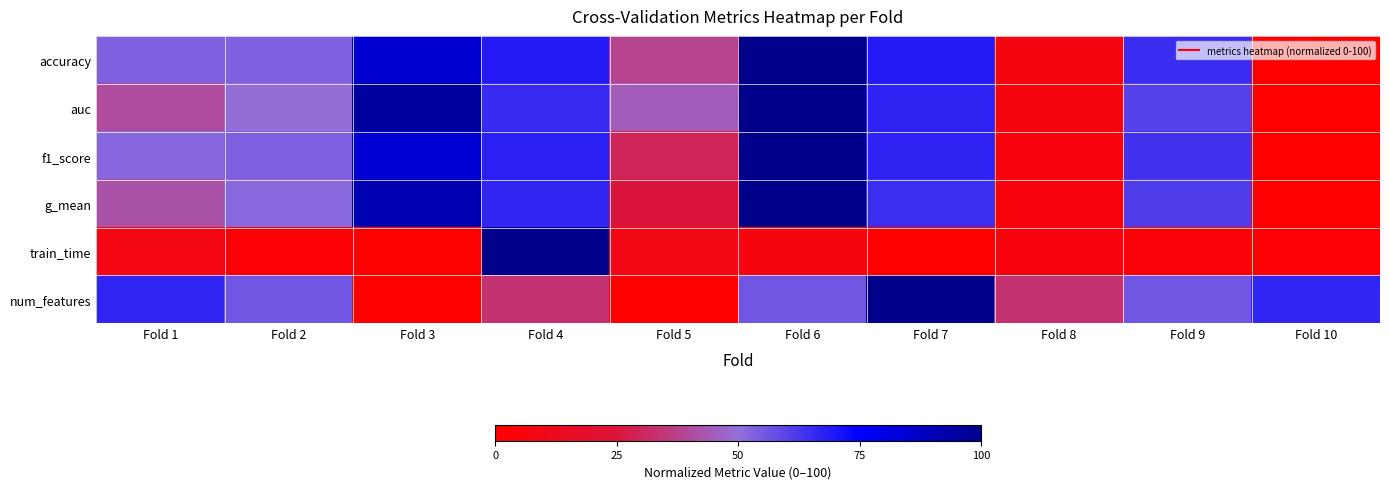

At which category is the sum across all series the highest?

Fold 6